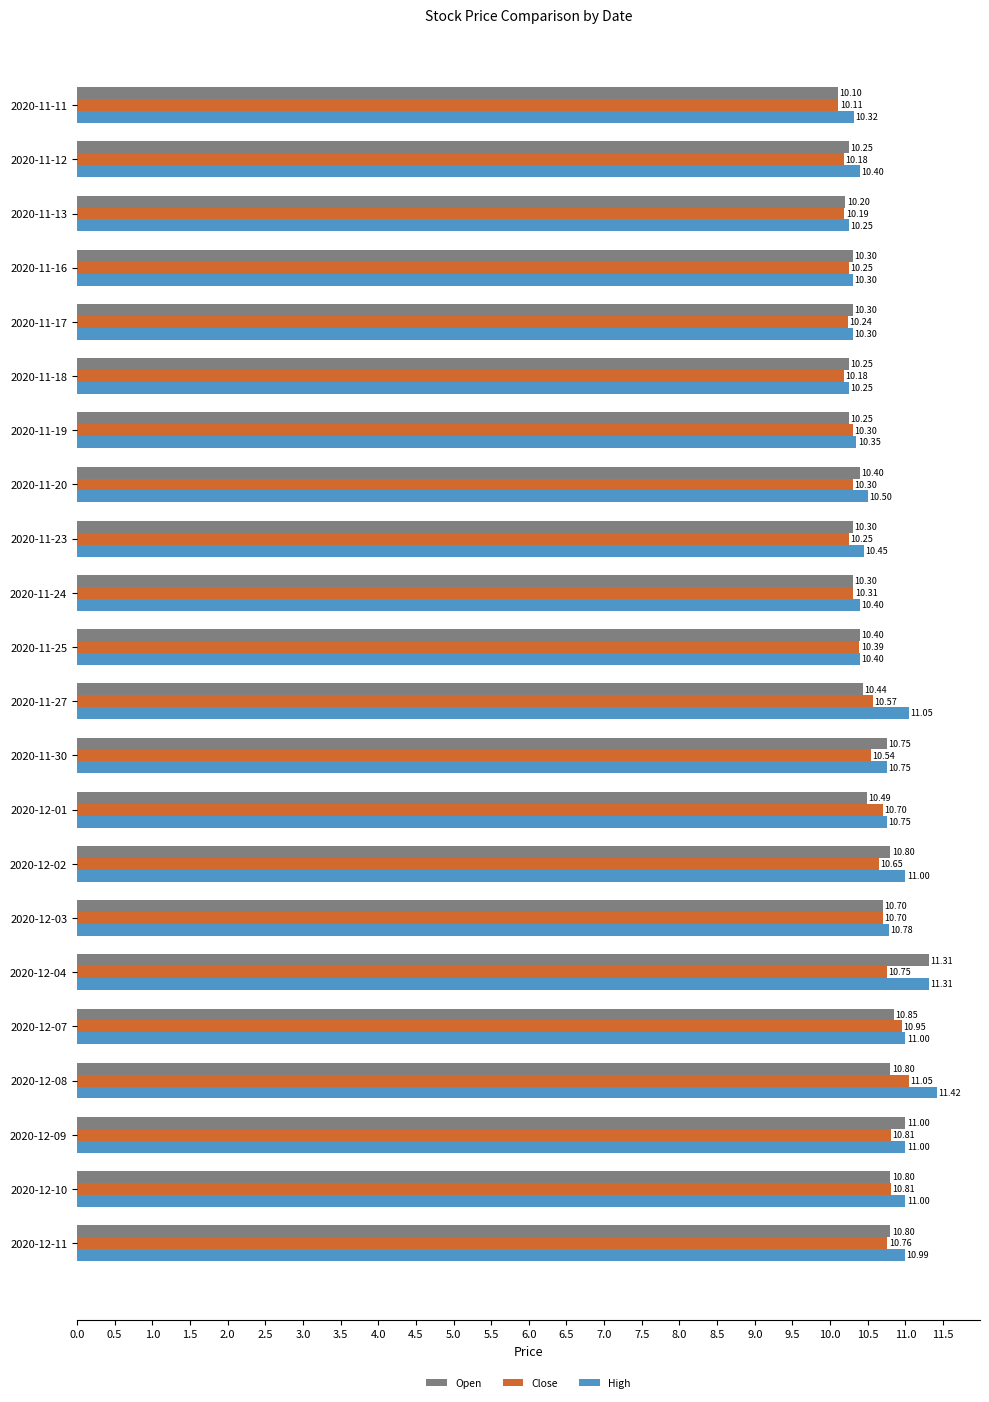

What are all the series names shown in the legend?

Open, Close, High